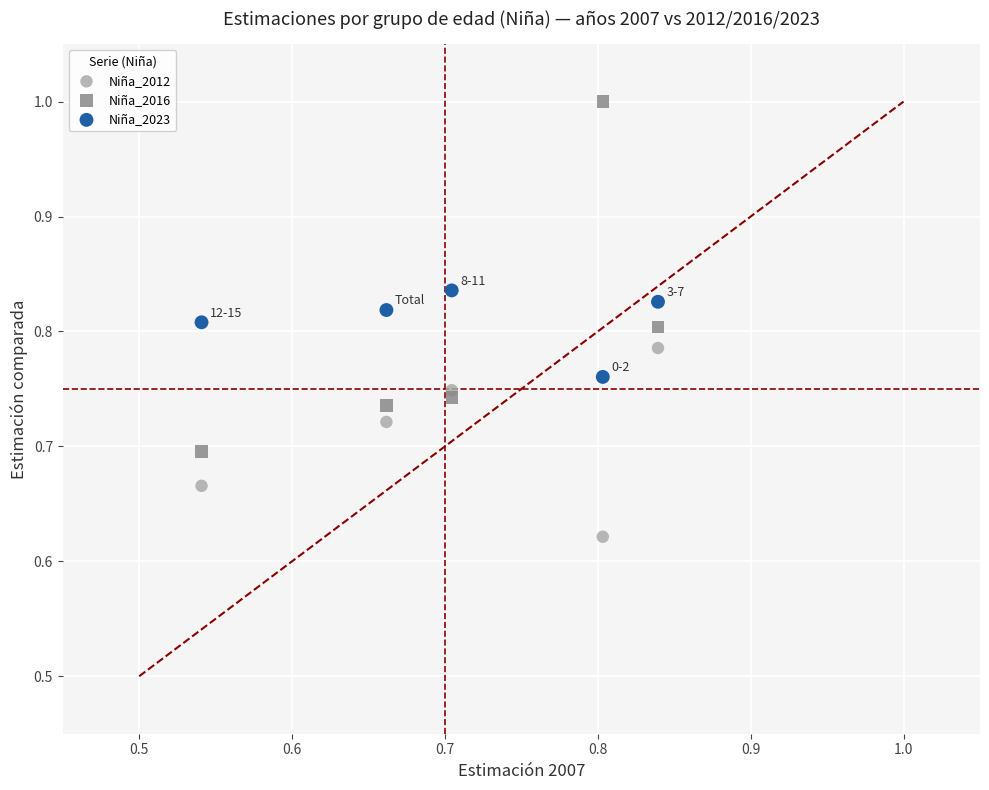

Which series reaches the minimum Y coordinate?

Niña_2012